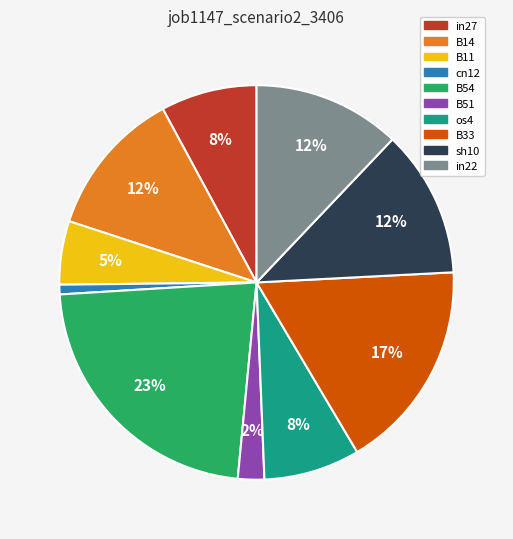

Which has a higher value, in22 or os4?

in22